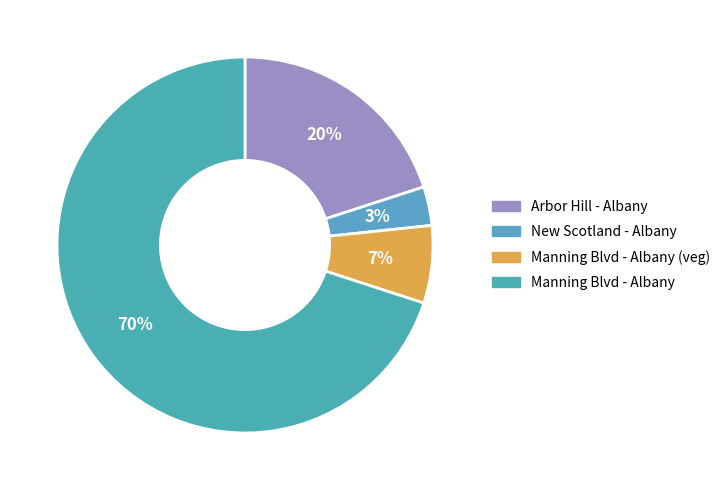

How many segments does this pie chart have?

4